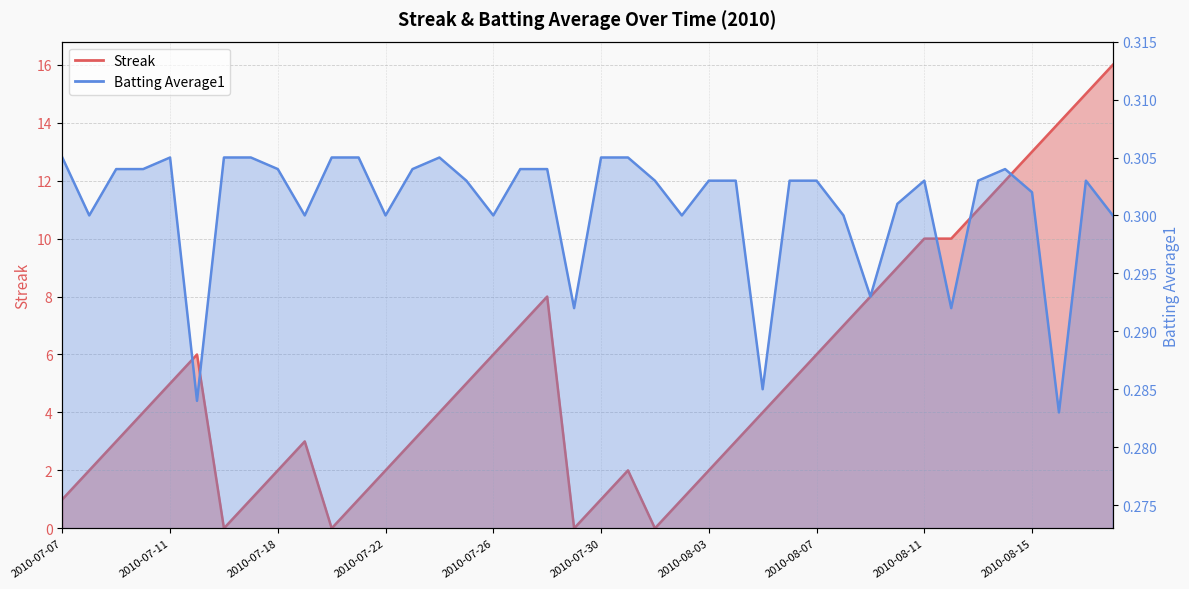

What is the difference between the second highest and second lowest values in the Streak series?

15.0